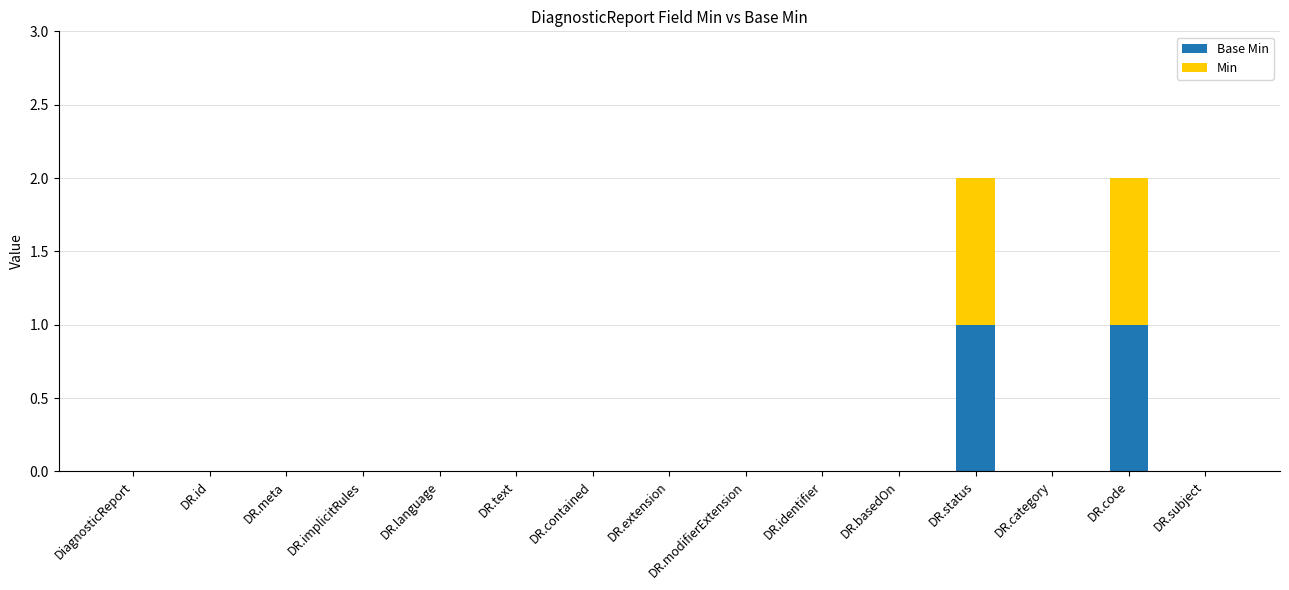

What is the sum of all Base Min values?

2